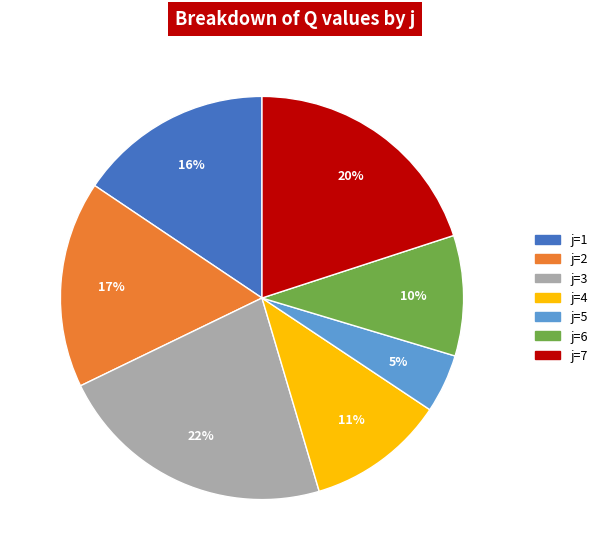

To the nearest percent, what is the average slice percentage?

14%